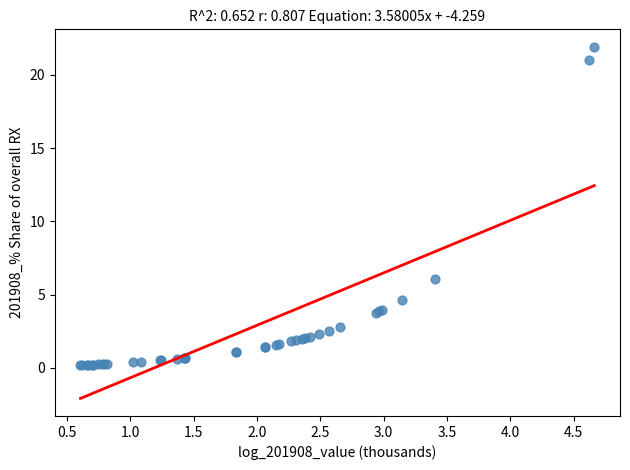

What Y value in the scatter plot is closest to 11?

6.1